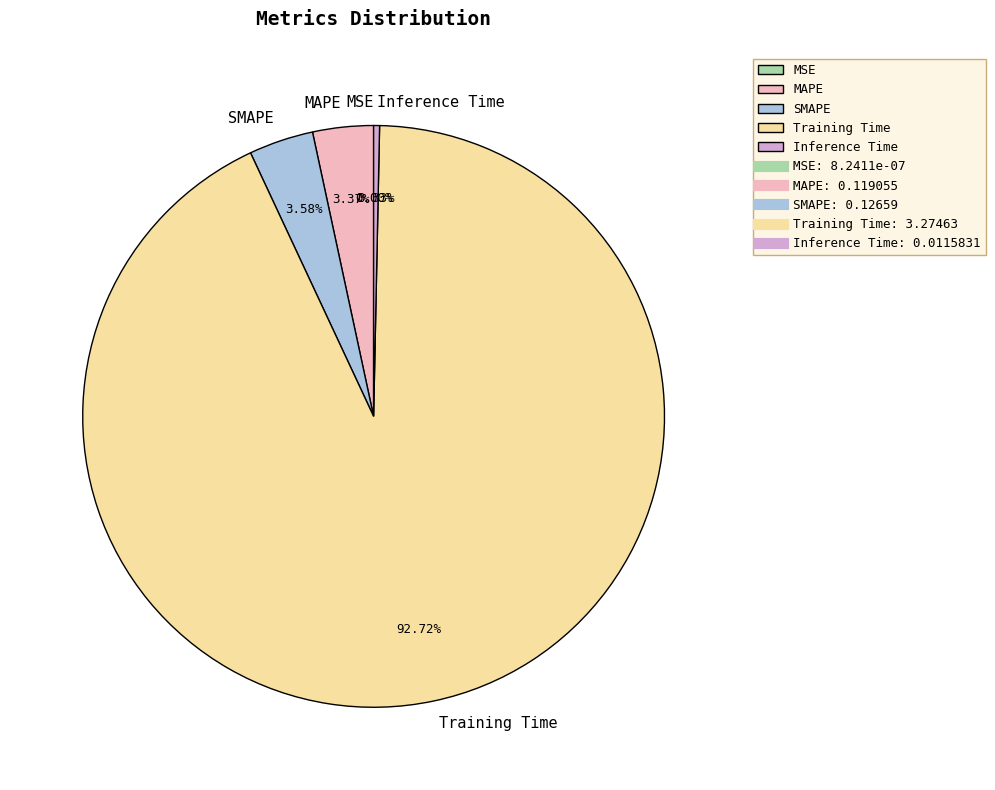

Does any single category account for the majority?

Yes